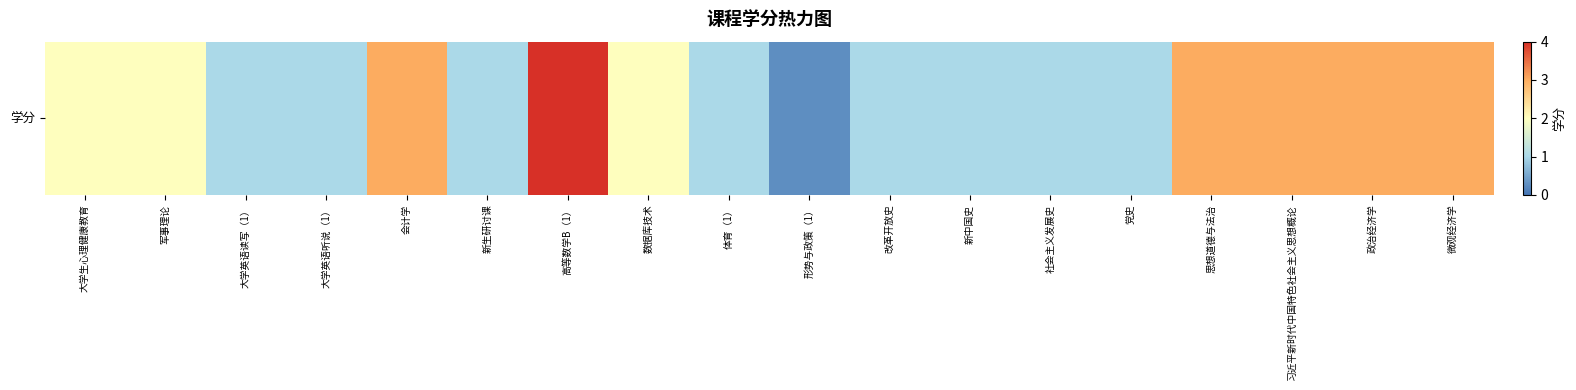

Rank the categories by value from highest to lowest.

高等数学B（1）, 会计学, 思想道德与法治, 习近平新时代中国特色社会主义思想概论, 政治经济学, 微观经济学, 大学生心理健康教育, 军事理论, 数据库技术, 大学英语读写（1）, 大学英语听说（1）, 新生研讨课, 体育（1）, 改革开放史, 新中国史, 社会主义发展史, 党史, 形势与政策（1）